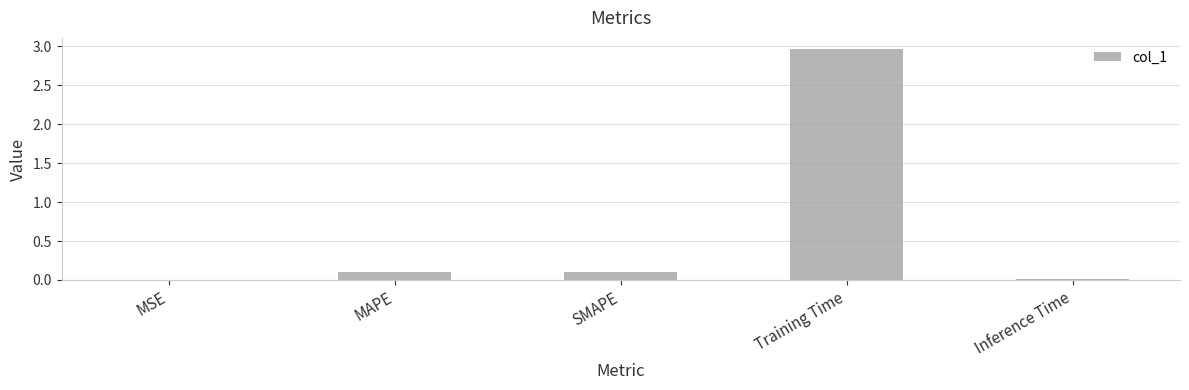

Which category has the highest value across all series?

Training Time